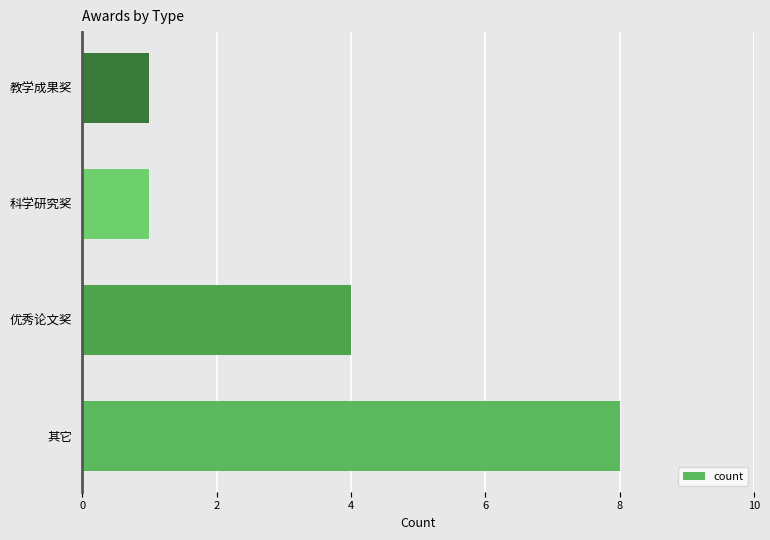

What is the smallest value displayed?

1